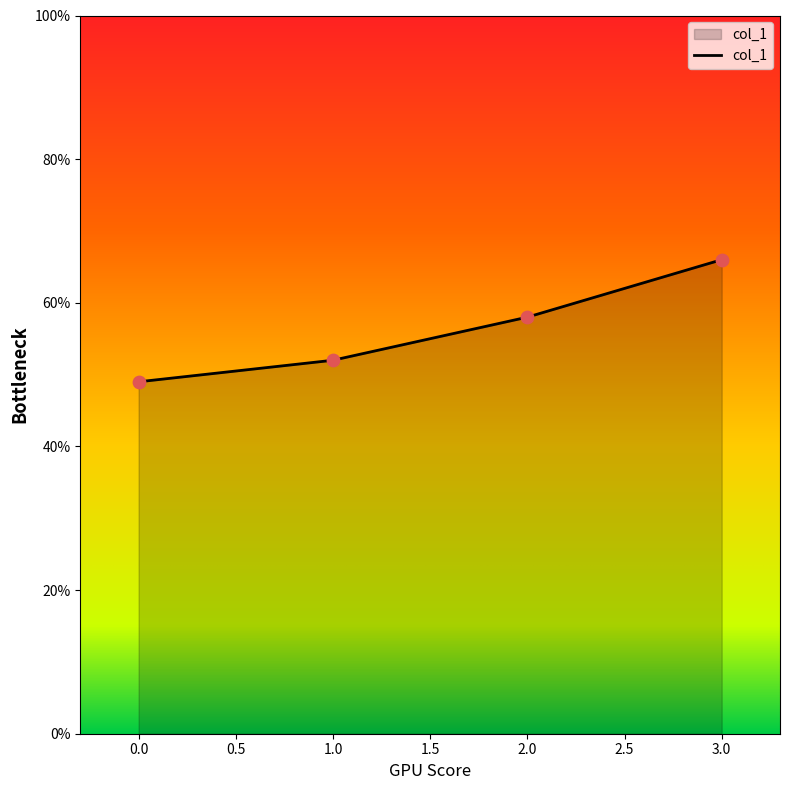

What is the change in value from 0.0 to 2.0?

+9